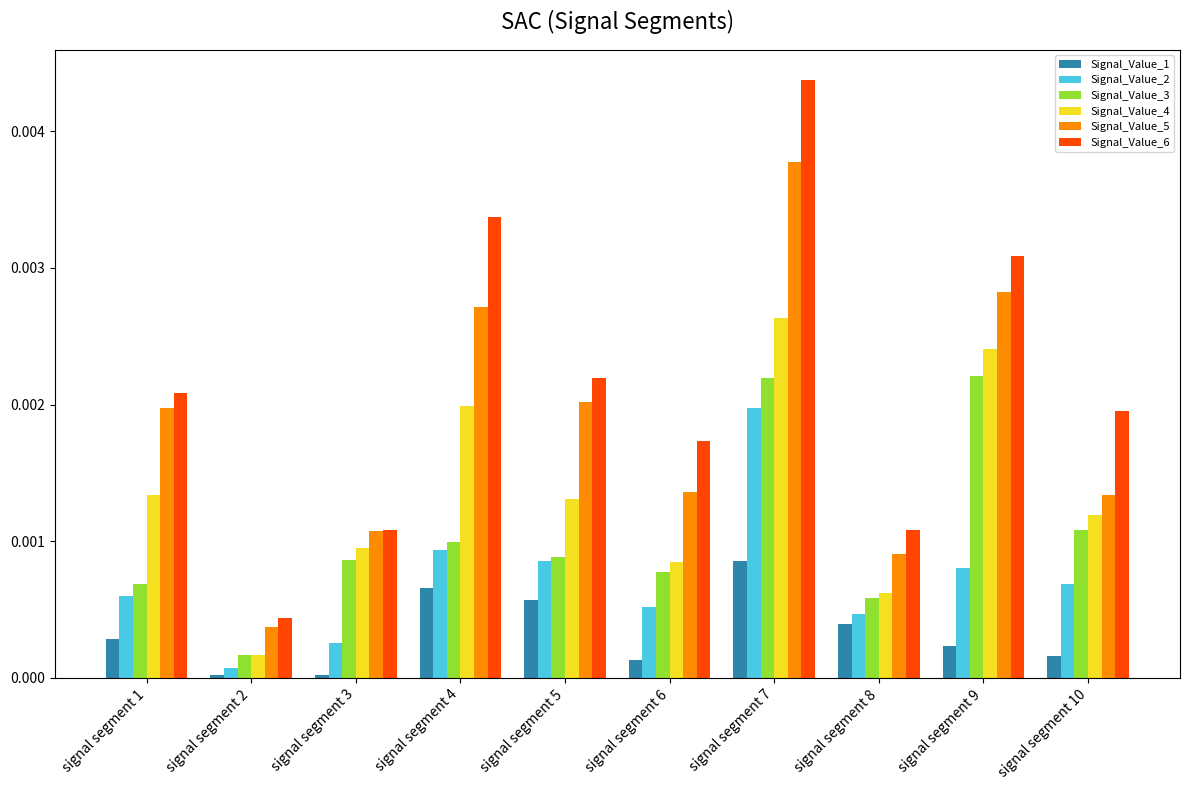

Rank the categories by Signal_Value_2 value from highest to lowest.

signal segment 7, signal segment 4, signal segment 5, signal segment 9, signal segment 10, signal segment 1, signal segment 6, signal segment 8, signal segment 3, signal segment 2